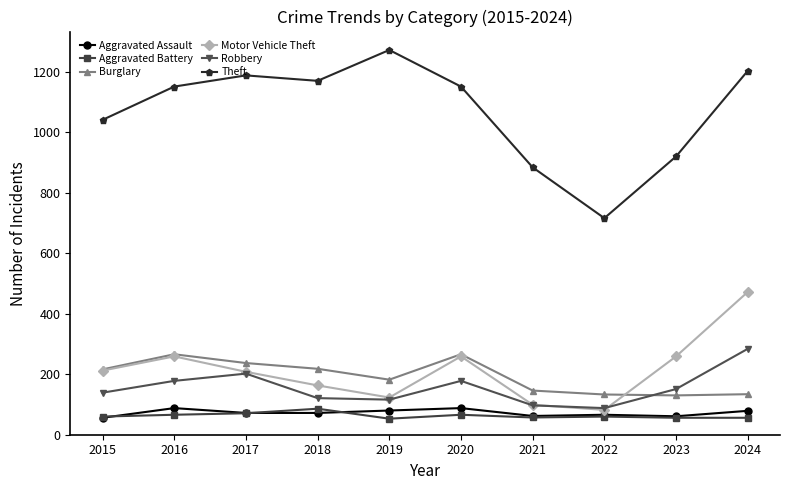

True or false: Aggravated Assault has a value of 62 at 2021.

True